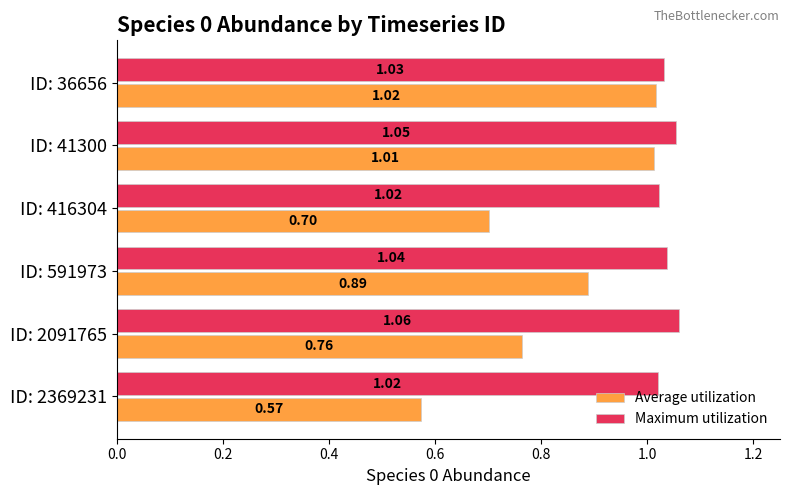

Which series has the largest range (max minus min)?

Average utilization